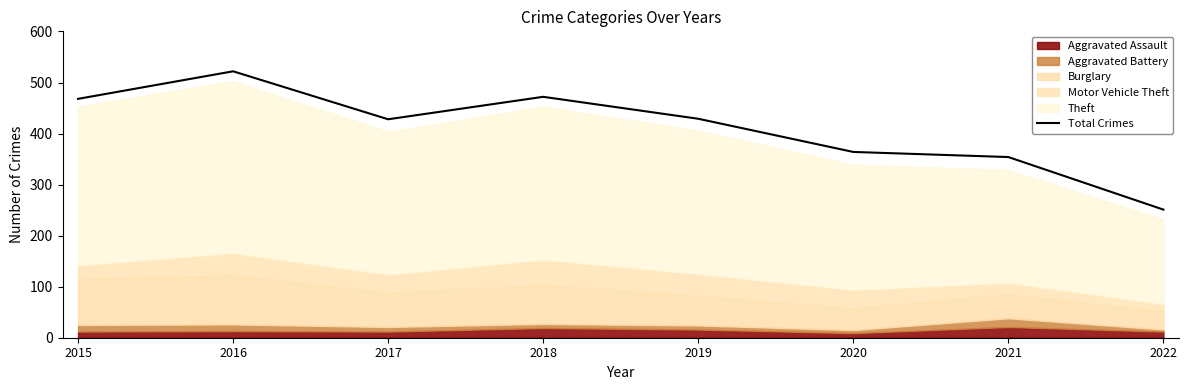

How many values exceed 429?

3